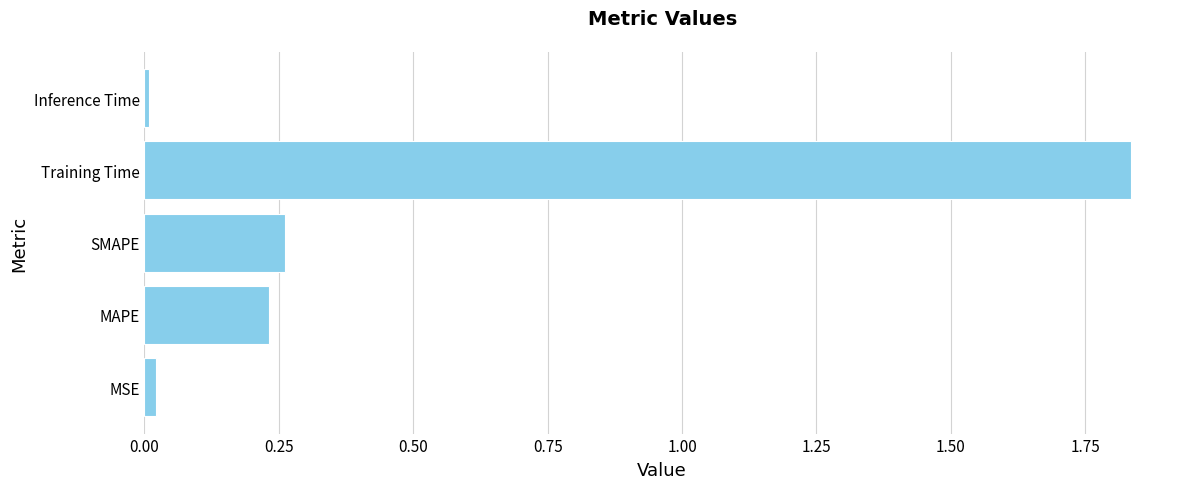

At which category does the chart reach its peak across all series?

Training Time